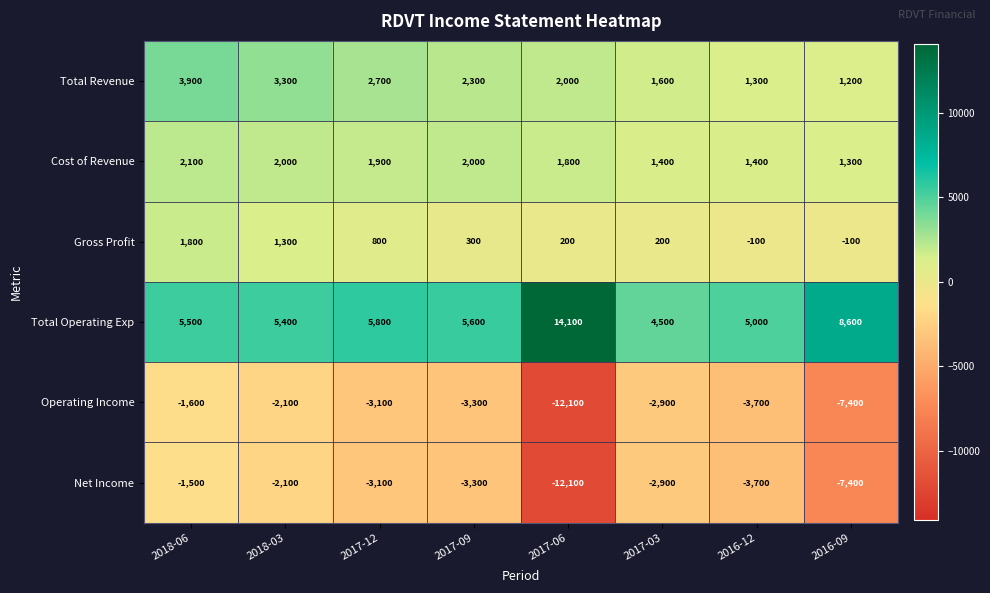

Read the Total Revenue value at 2017-06, to the nearest 50.

2000